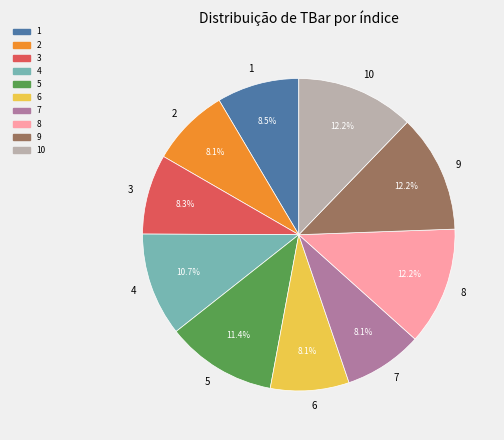

To the nearest percent, what is the difference between the 3 and 9 slice percentages?

4%